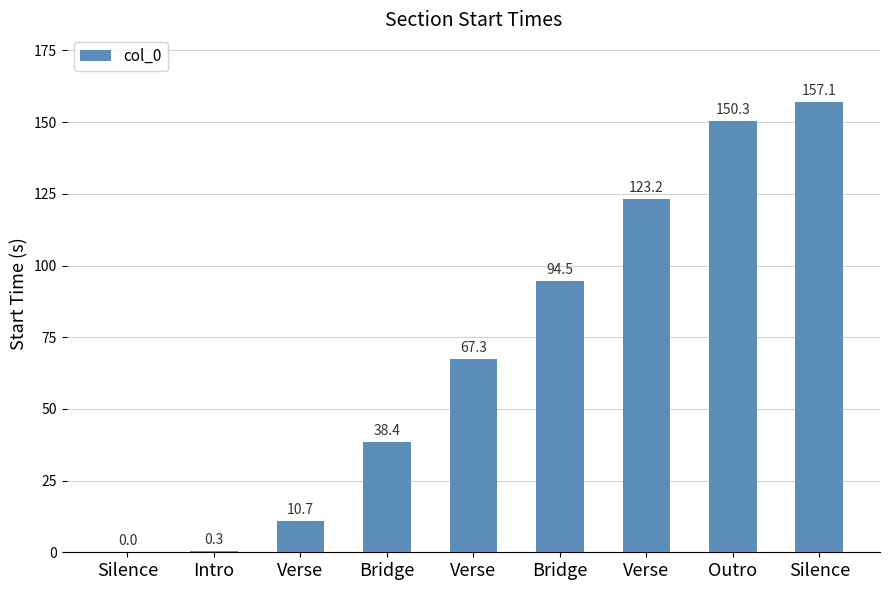

How many values exceed 67?

5